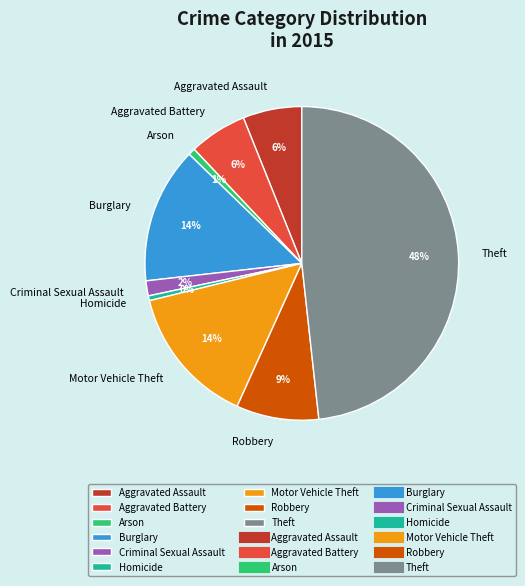

Is the sum of Arson and Motor Vehicle Theft greater than half?

No